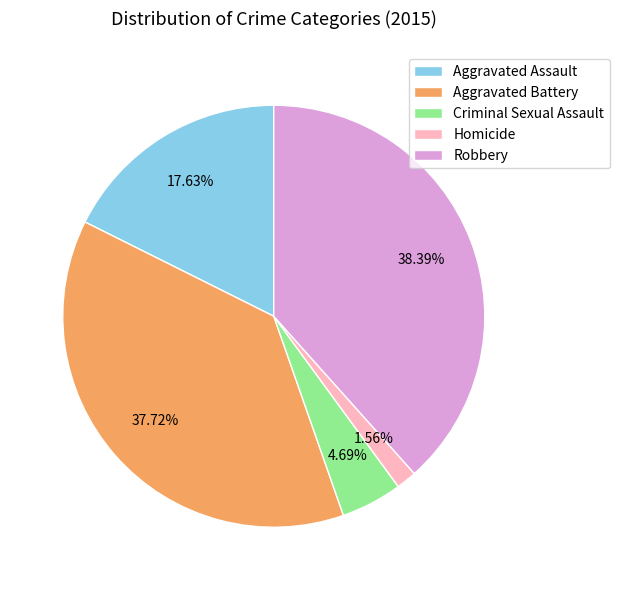

Is the sum of Robbery and Criminal Sexual Assault greater than half?

No